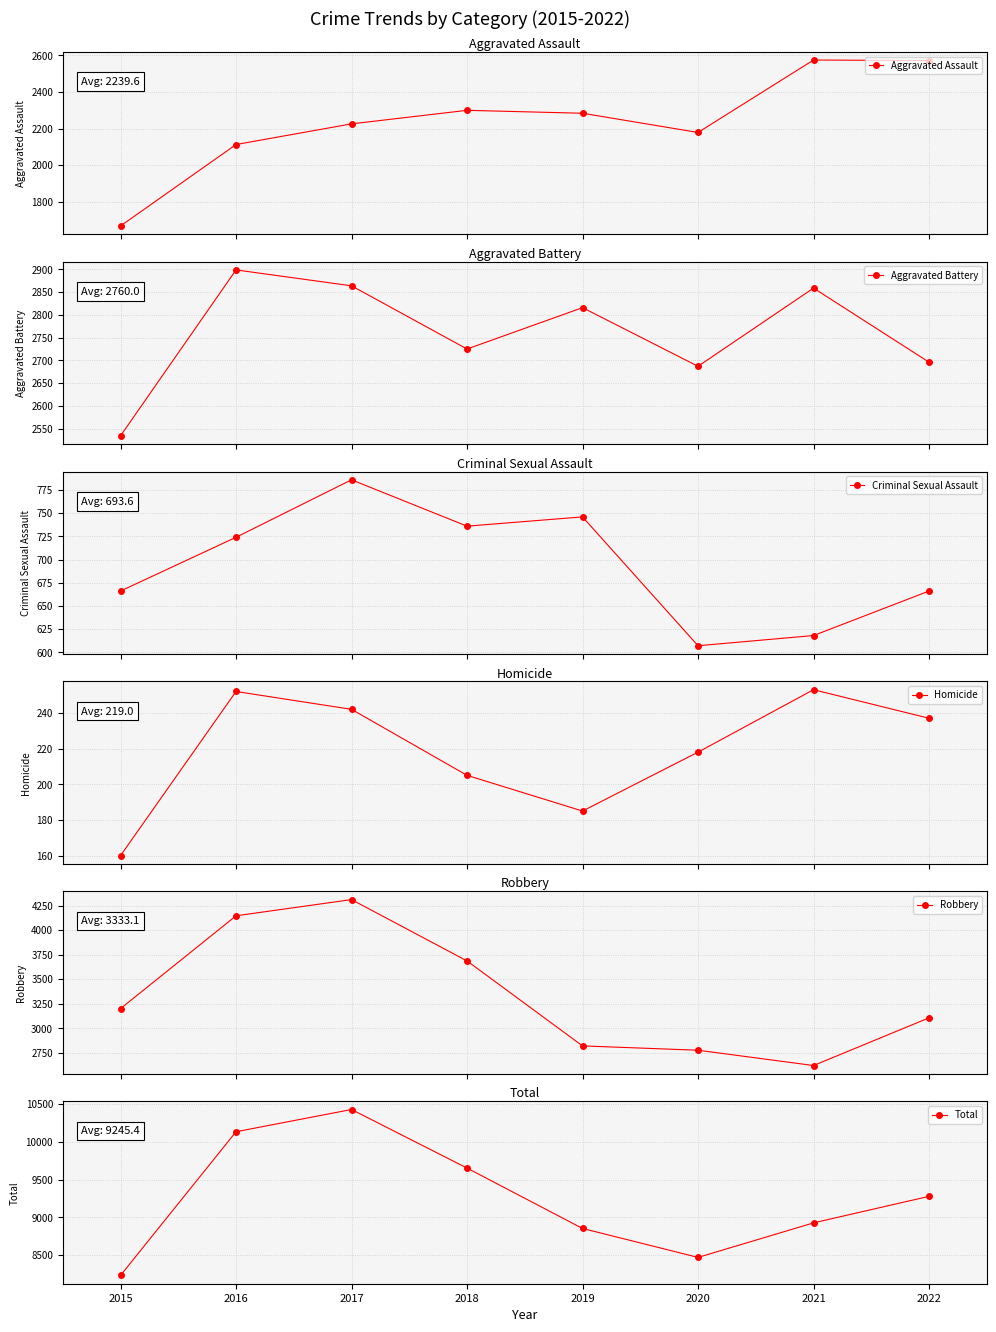

How many values in the Homicide series are below 237?

4